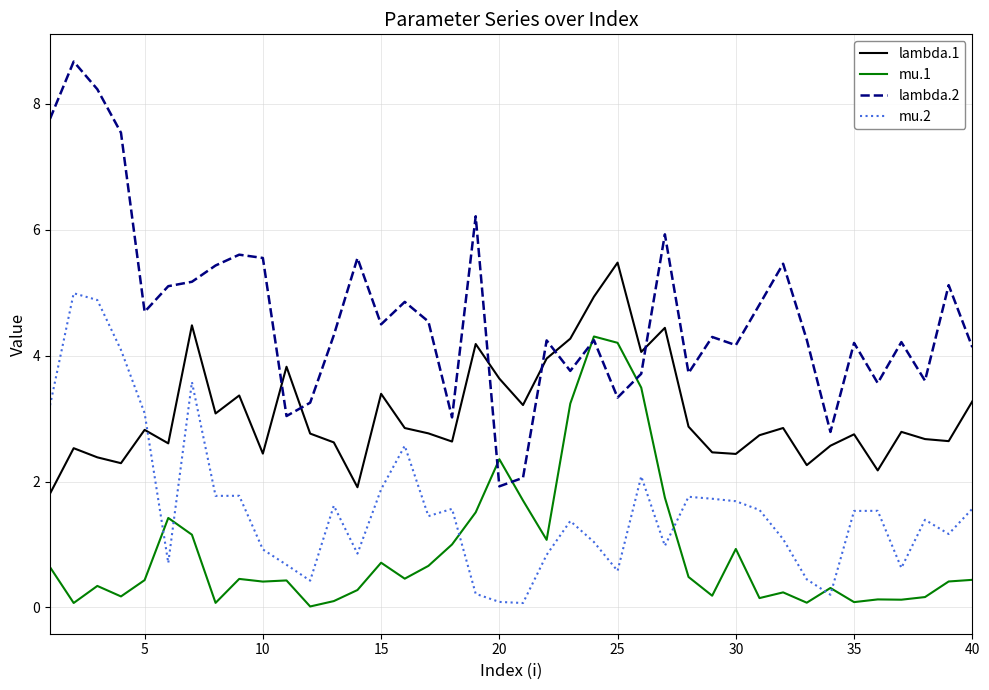

Which series has the largest total across all categories?

lambda.2